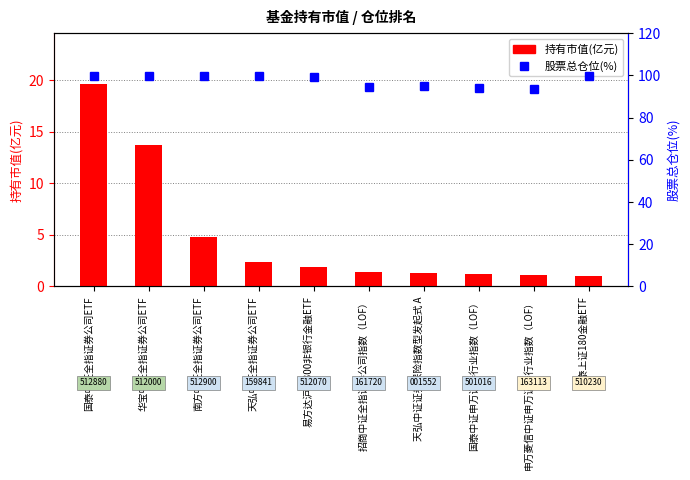

How many groups of bars are there?

10